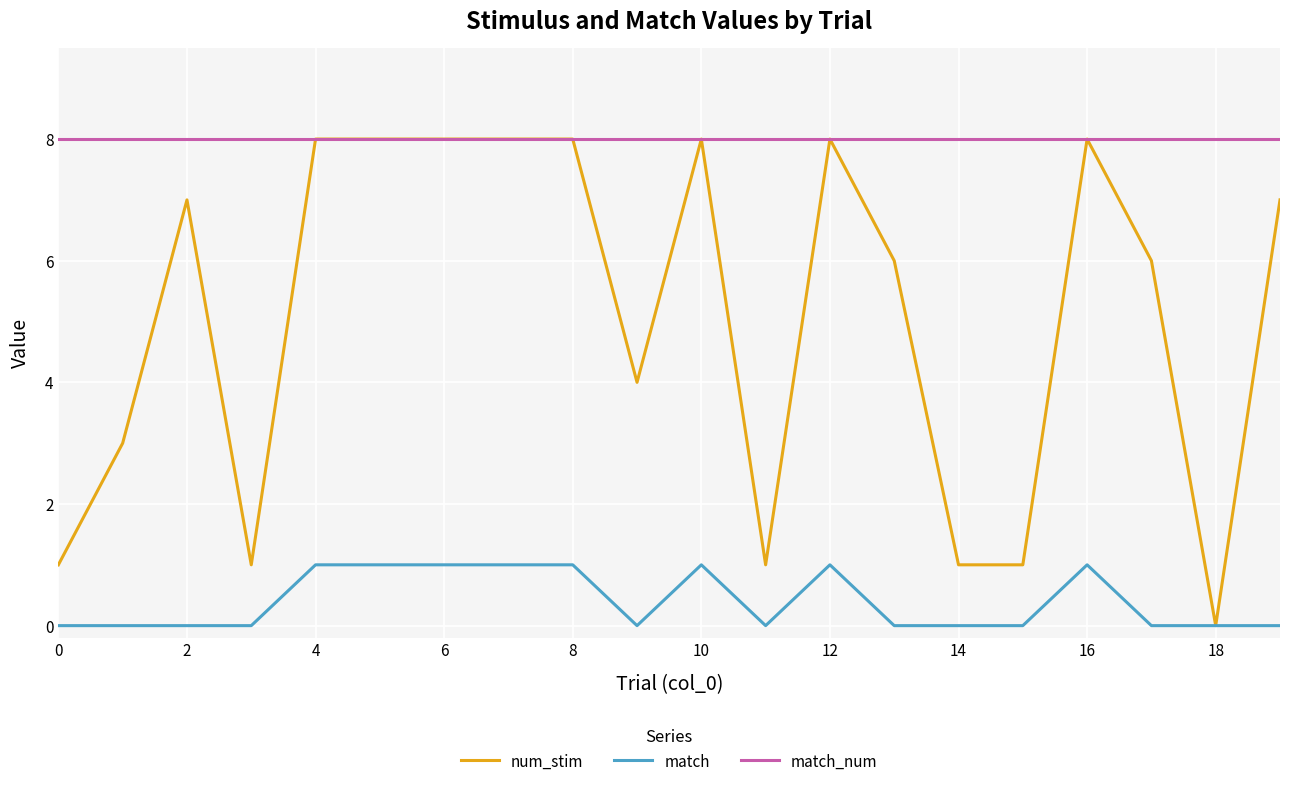

What is the maximum value for num_stim?

8